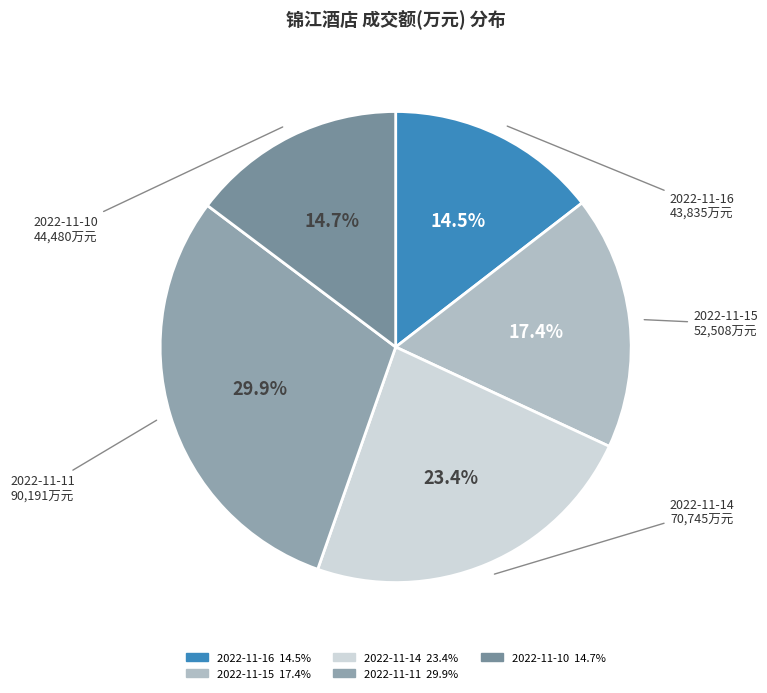

Count the number of slices in the pie.

5